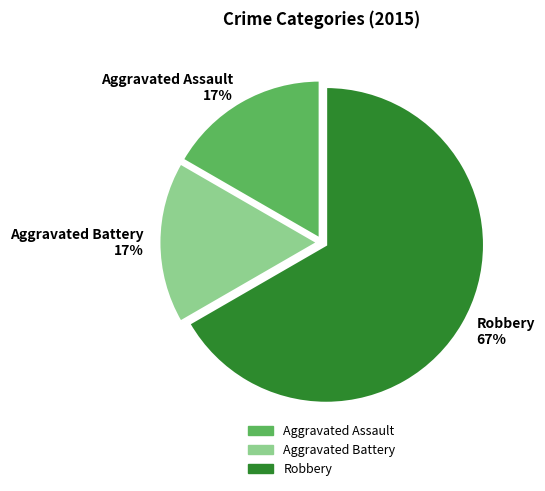

What percentage is the Aggravated Assault slice, to the nearest percent?

17%